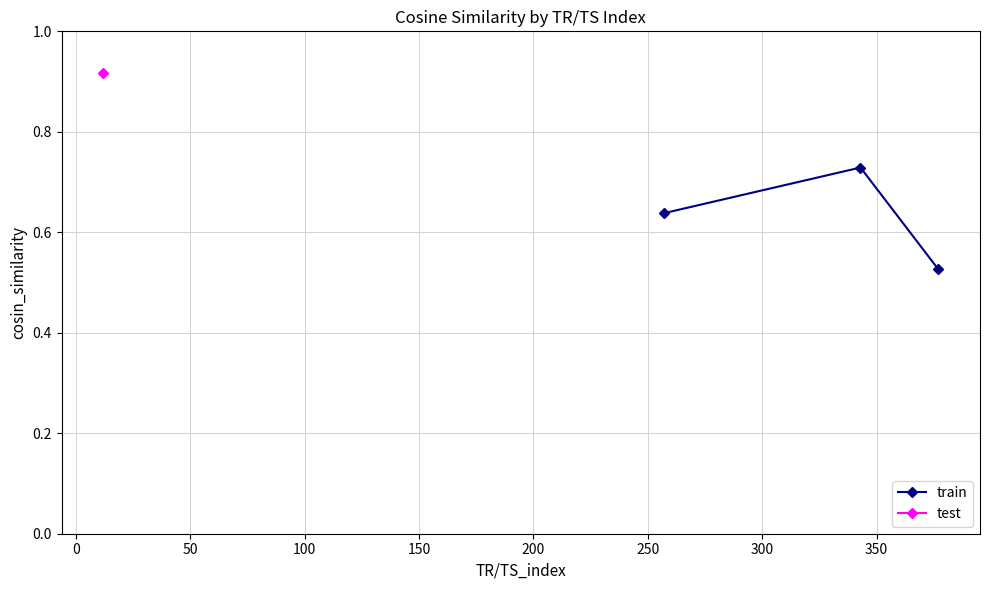

How many train values are between 0 and 1?

3